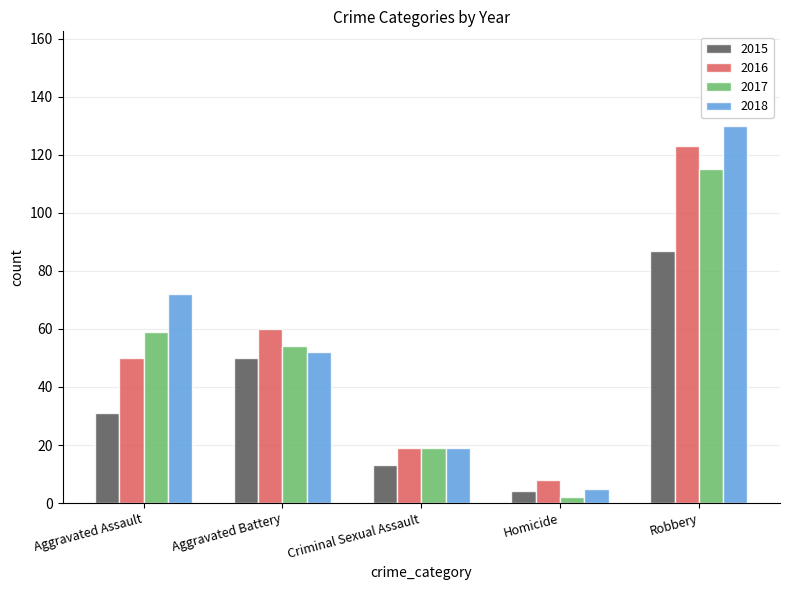

Reading left to right, list all the values displayed in this chart.

2015: 31	50	13	4	87
2016: 50	60	19	8	123
2017: 59	54	19	2	115
2018: 72	52	19	5	130